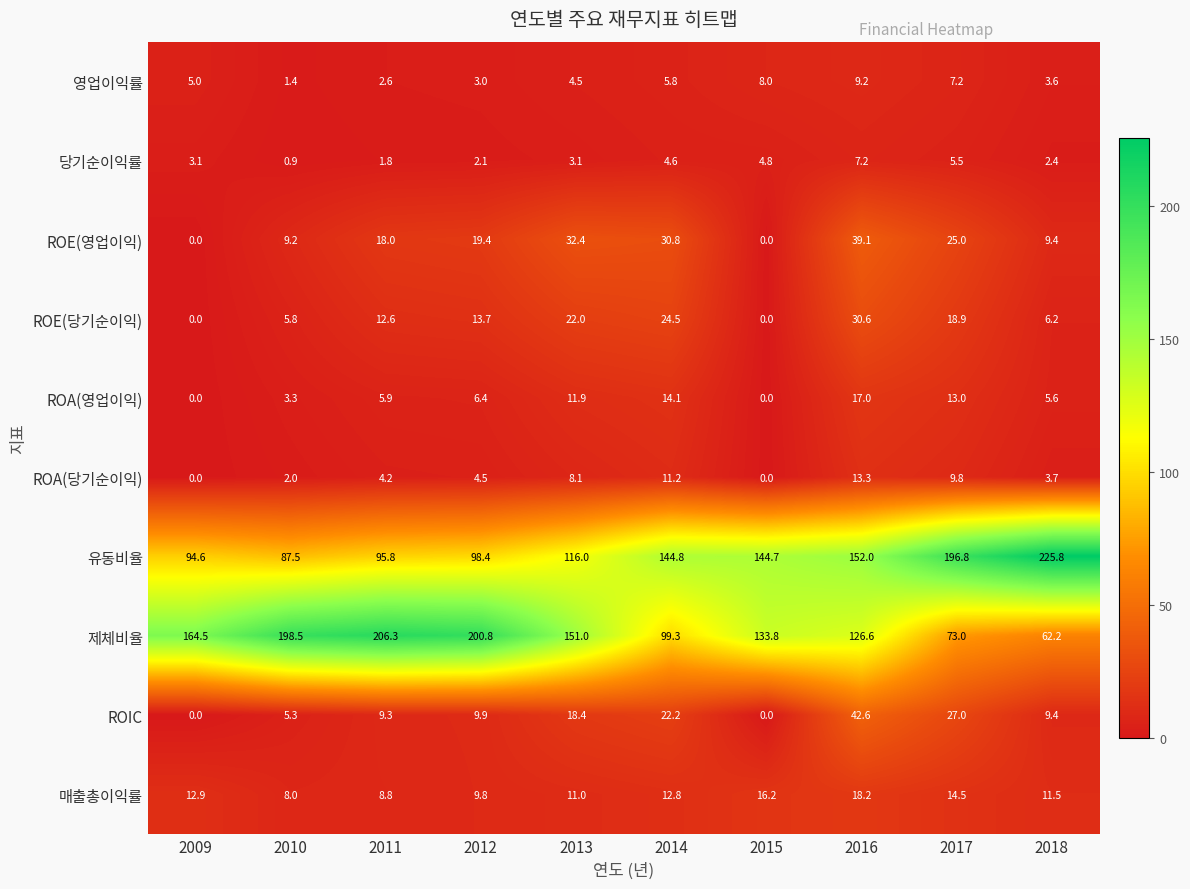

How many distinct data groups are displayed?

10